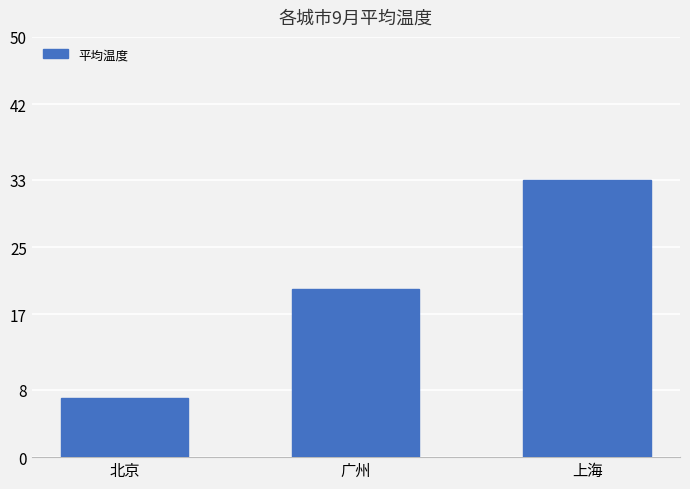

List the labels in order of value, largest first.

上海, 广州, 北京